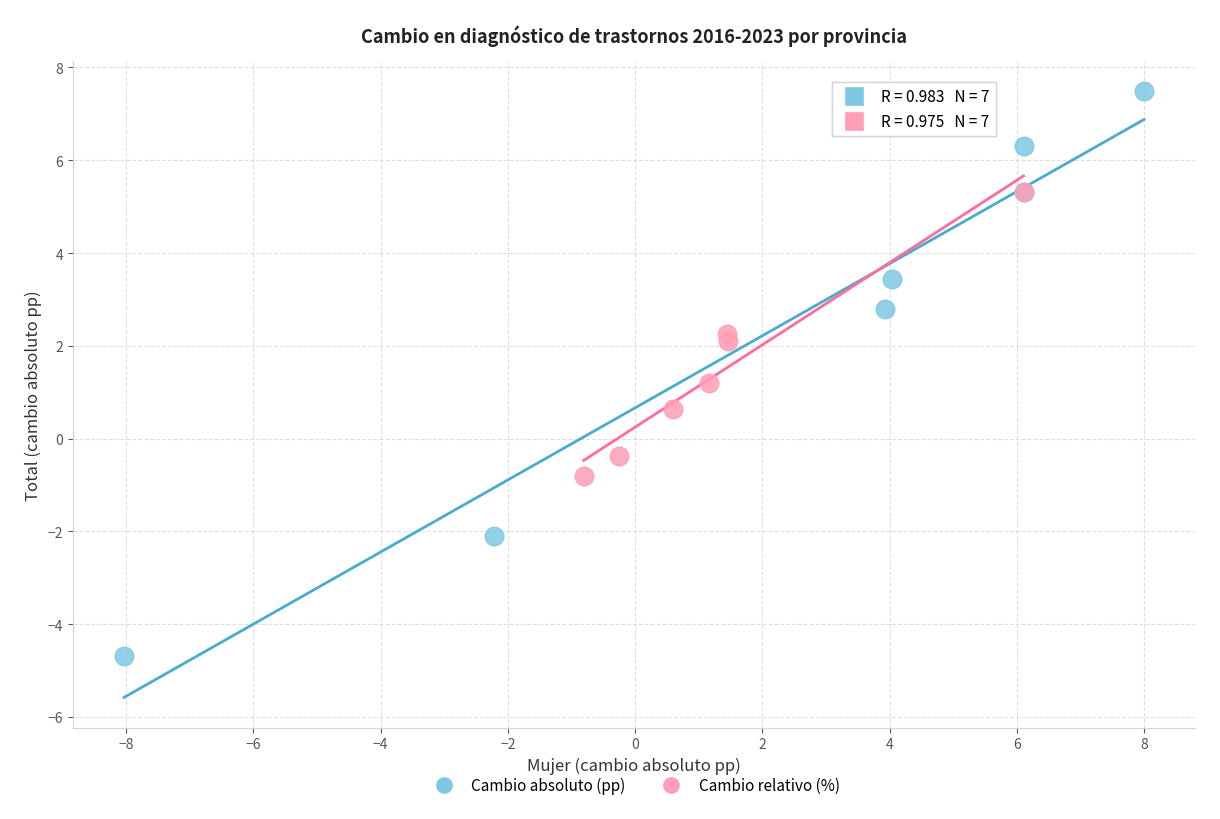

Which series has the widest spread of Y values?

Cambio absoluto (pp)